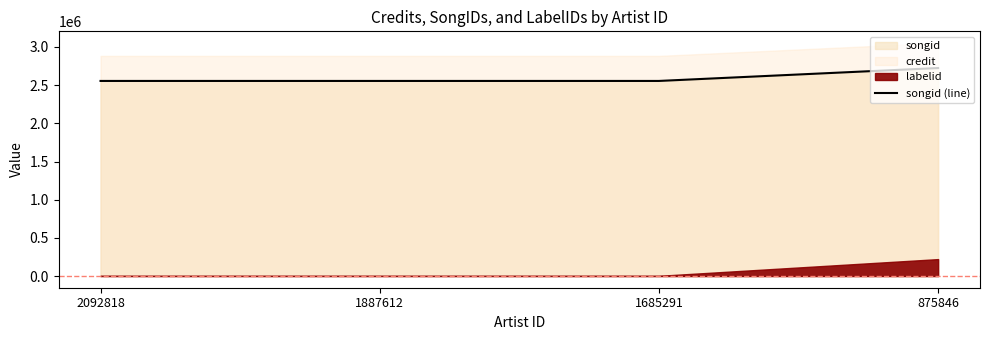

Count the values in the range 2555328 to 2724495.

4